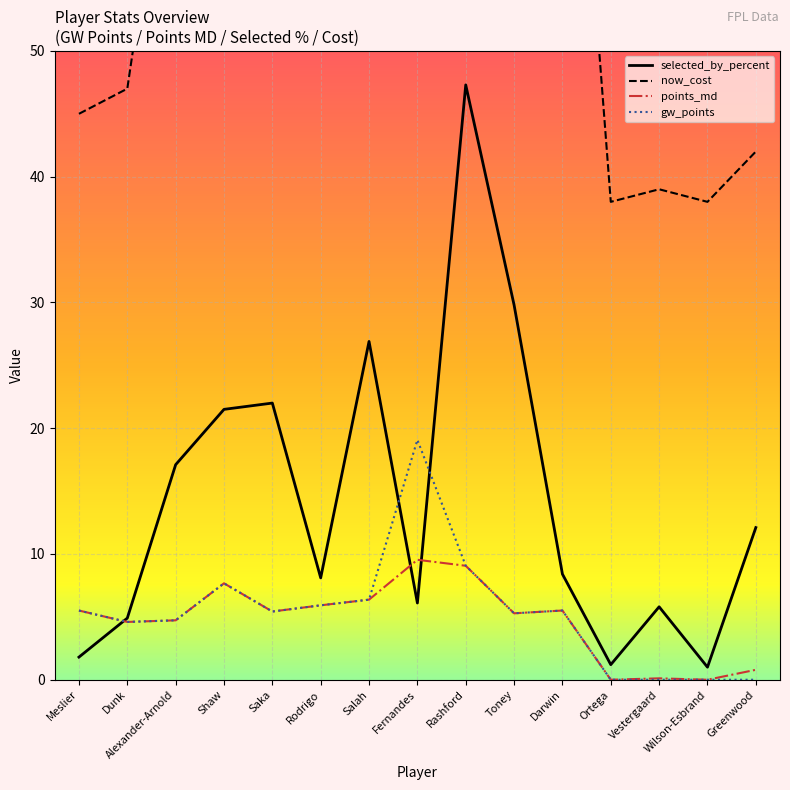

Which series changed the most between Toney and Greenwood?

now_cost